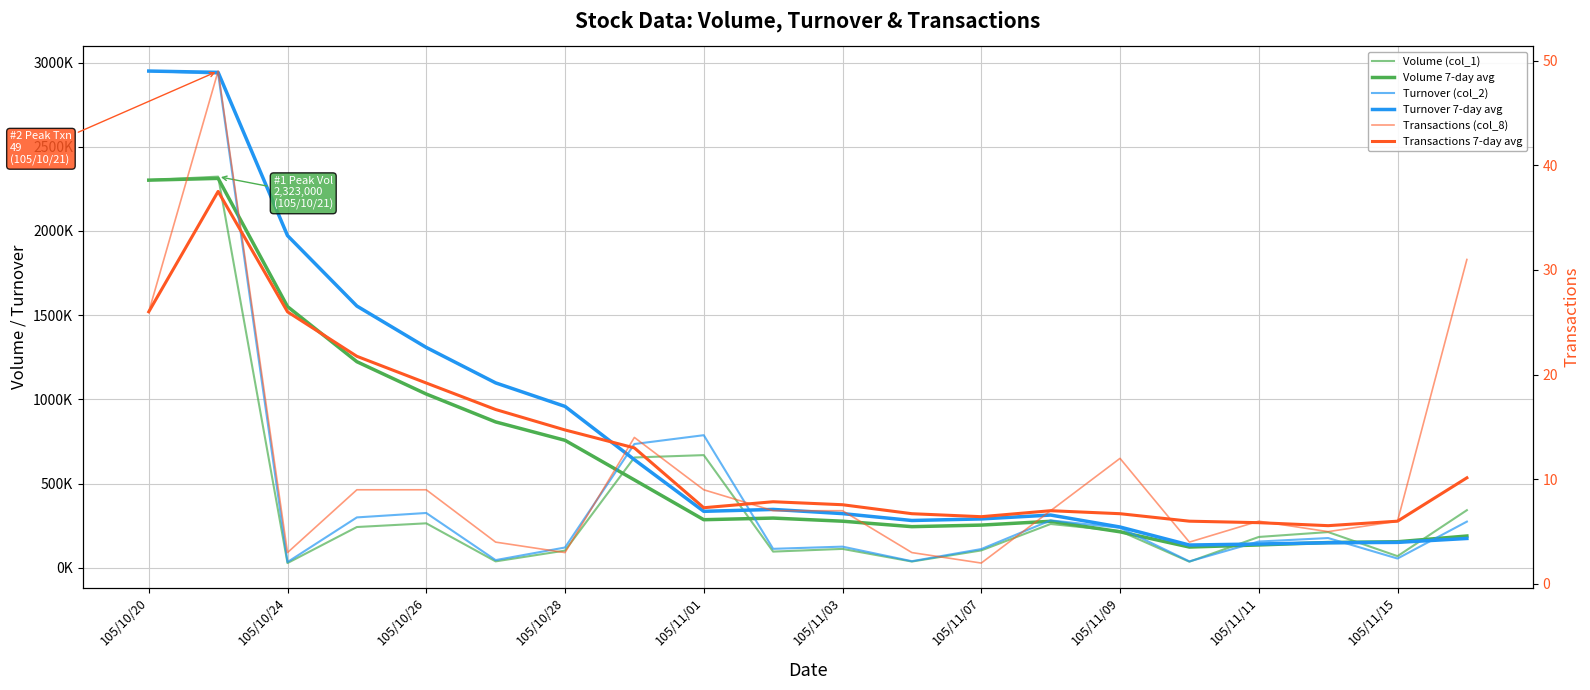

Reading left to right, list all the values displayed in this chart.

Volume (col_1): 2302000.0	2323000.0	28000.0	242000.0	264000.0	38000.0	102000.0	655000.0	669000.0	96000.0	112000.0	37000.0	103000.0	260000.0	218000.0	36000.0	183000.0	212000.0	69000.0	342000.0
Volume 7-day avg: 2302000.0	2312500.0	1551000.0	1223750.0	1031800.0	866166.7	757000.0	521714.3	285428.6	295142.9	276571.4	244142.9	253428.6	276000.0	213571.4	123142.9	135571.4	149857.1	154428.6	188571.4
Turnover (col_2): 2949940.0	2934280.0	33880.0	299120.0	325360.0	45470.0	120380.0	734920.0	787350.0	112490.0	125530.0	38920.0	111120.0	281400.0	237530.0	37860.0	155810.0	176520.0	54810.0	274060.0
Turnover 7-day avg: 2949940.0	2942110.0	1972700.0	1554305.0	1308516.0	1098008.3	958347.1	641915.7	335211.4	346441.4	321642.9	280722.9	290101.4	313104.3	242048.6	134978.6	141167.1	148451.4	150721.4	173998.6
Transactions (col_8): 26.0	49.0	3.0	9.0	9.0	4.0	3.0	14.0	9.0	7.0	7.0	3.0	2.0	7.0	12.0	4.0	6.0	5.0	6.0	31.0
Transactions 7-day avg: 26.0	37.5	26.0	21.8	19.2	16.7	14.7	13.0	7.3	7.9	7.6	6.7	6.4	7.0	6.7	6.0	5.9	5.6	6.0	10.1